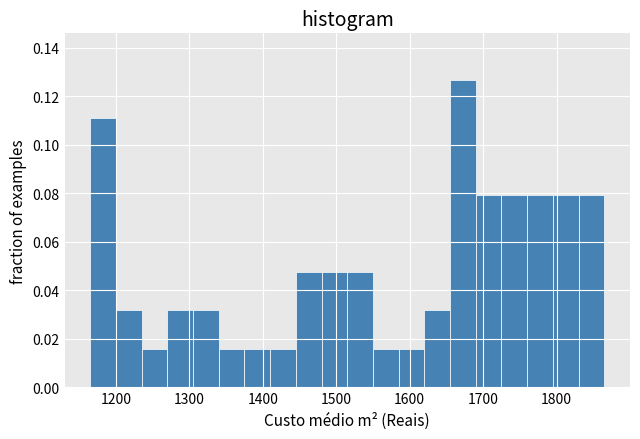

Read against the x-axis, roughly where is the centre of the tallest bar?

1670